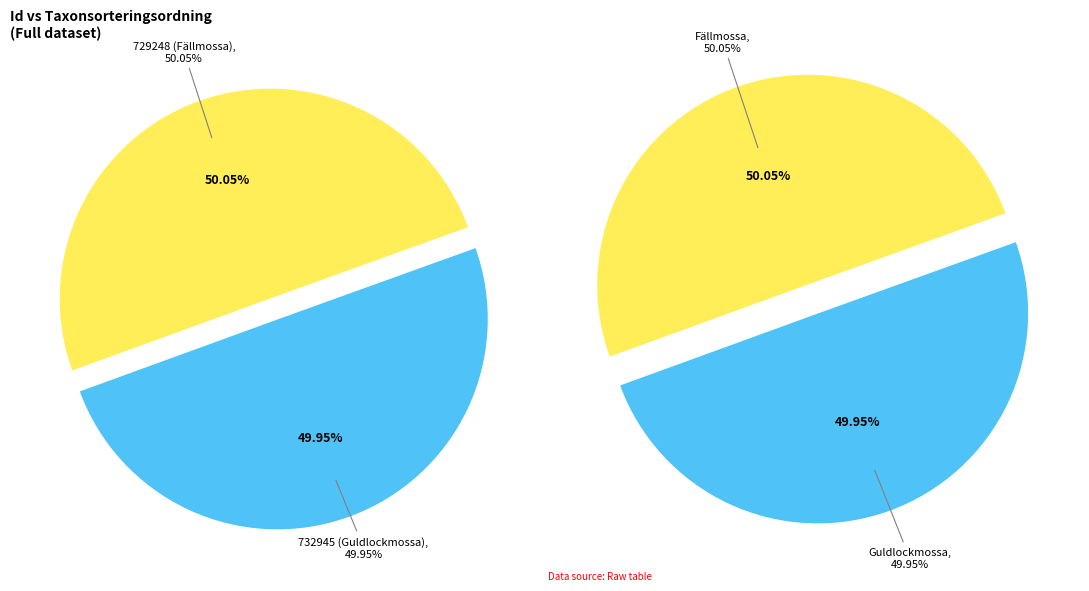

To the nearest percent, what portion does 732945 (Guldlockmossa) represent?

50%